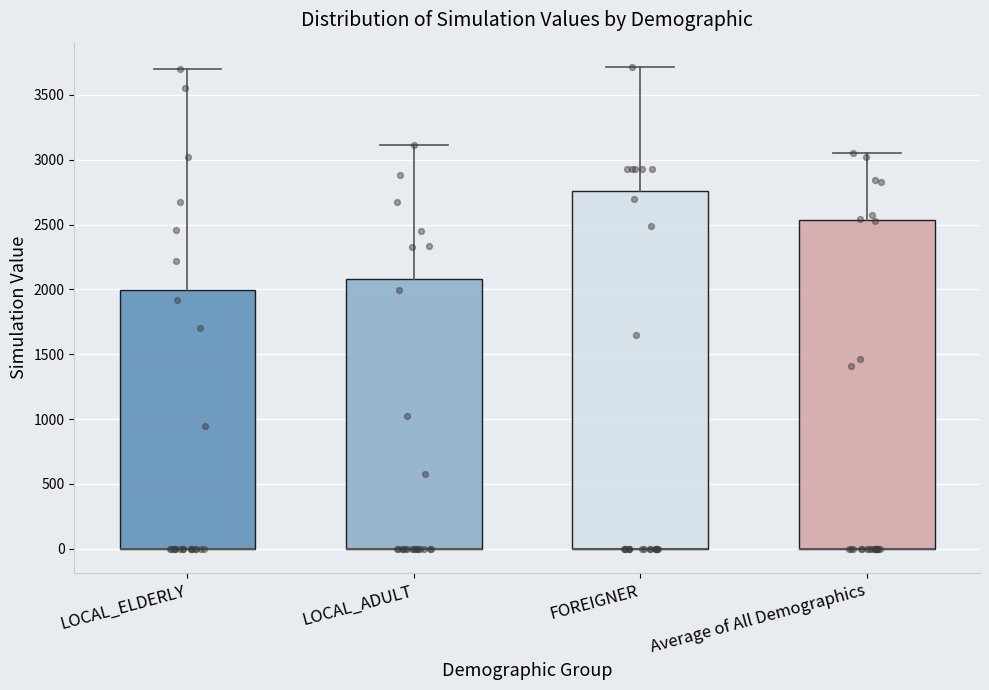

Where is the lower edge of the box for FOREIGNER on the y-axis? The values are not printed on the chart, so give them approximately, as read against the axis.

0